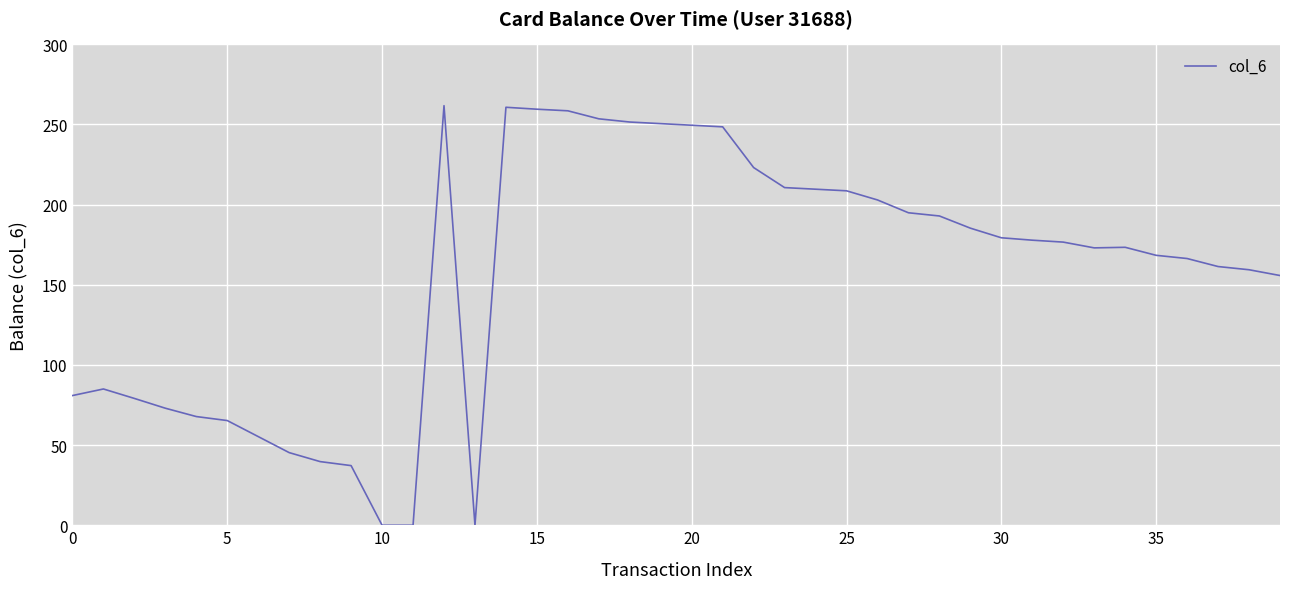

What is the maximum value shown in the chart?

261.7